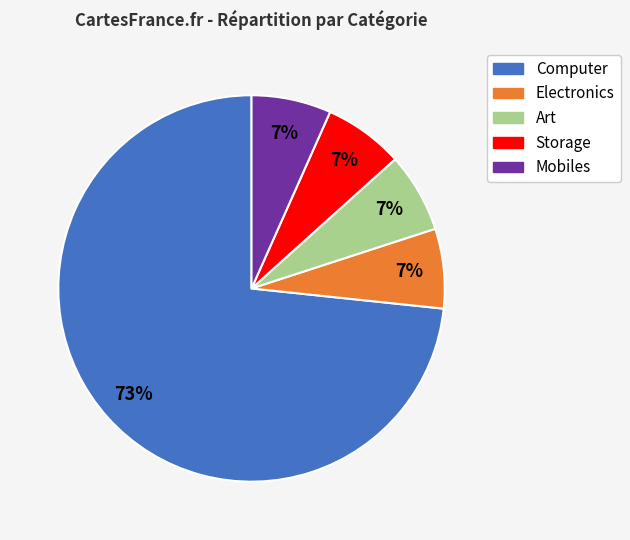

To the nearest percent, what percentage of the pie is Electronics?

7%